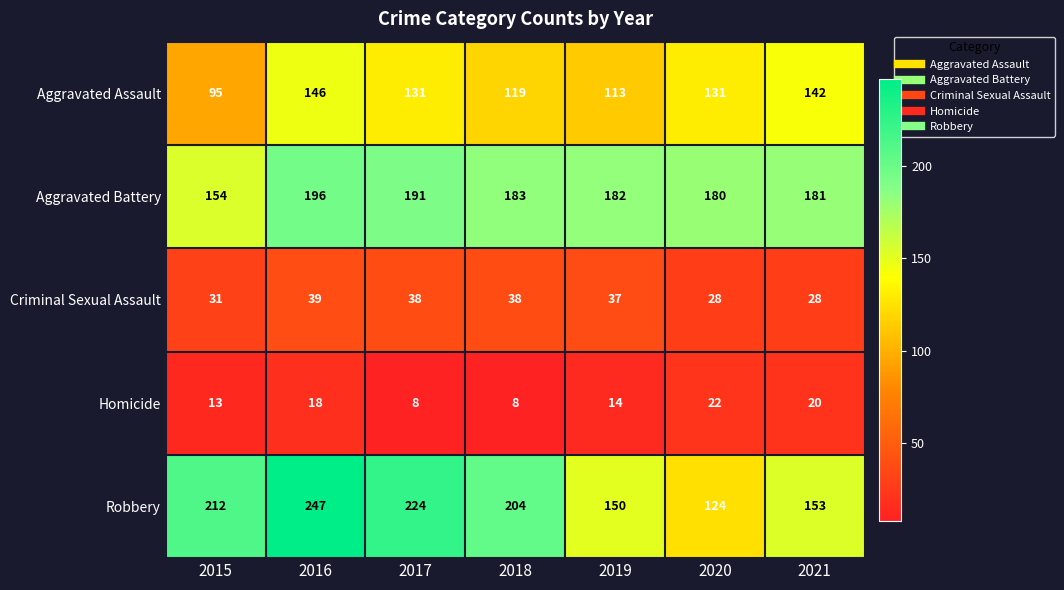

At which label is Homicide closest to 15?

2019